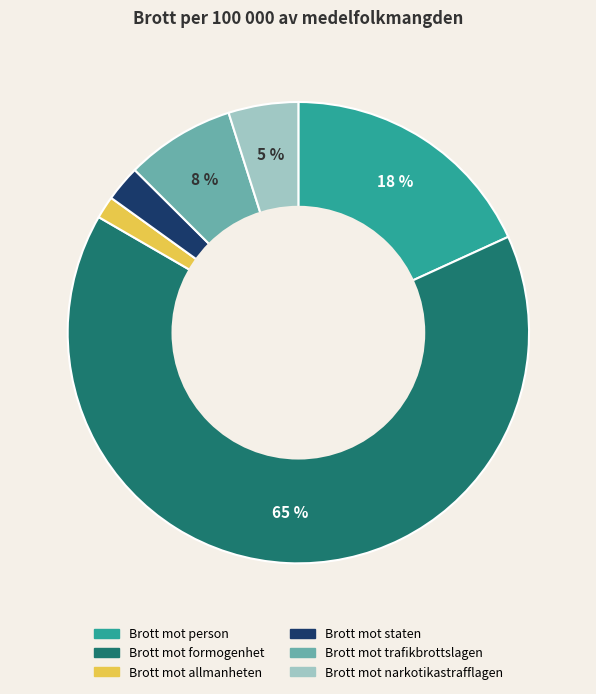

Which category accounts for the majority?

Brott mot formogenhet